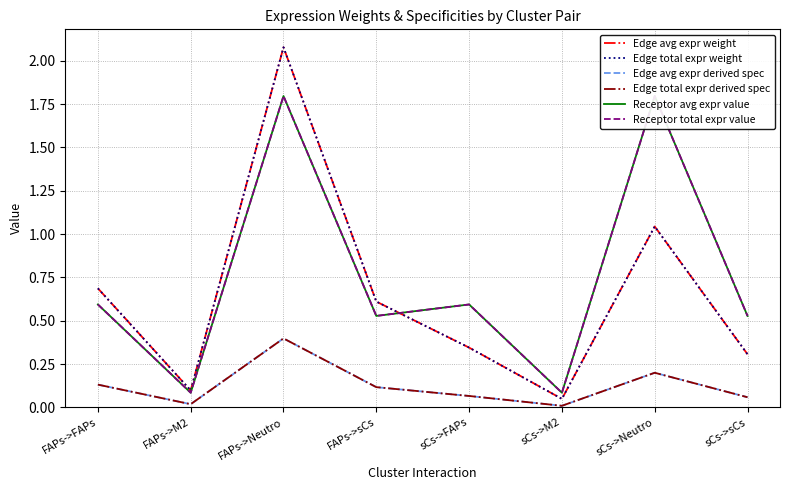

True or false: Edge avg expr weight and Edge total expr derived spec cross at least once.

False